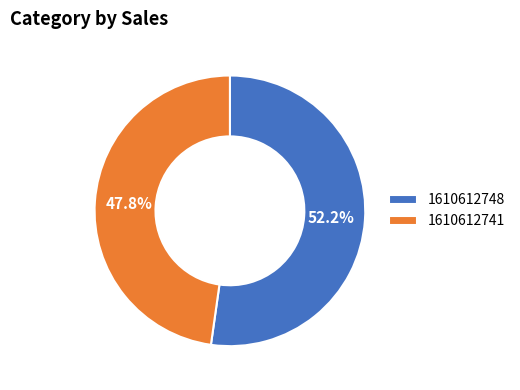

What percentage is the 1610612748 slice, to the nearest percent?

52%